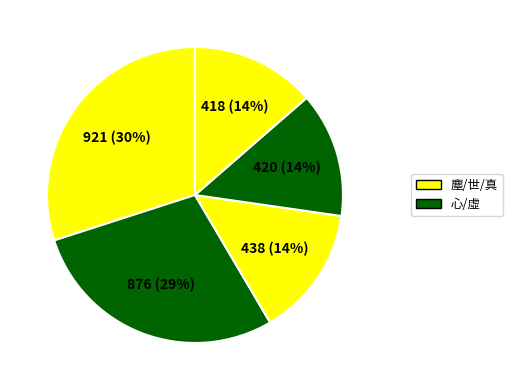

How many slices are in this pie chart?

5